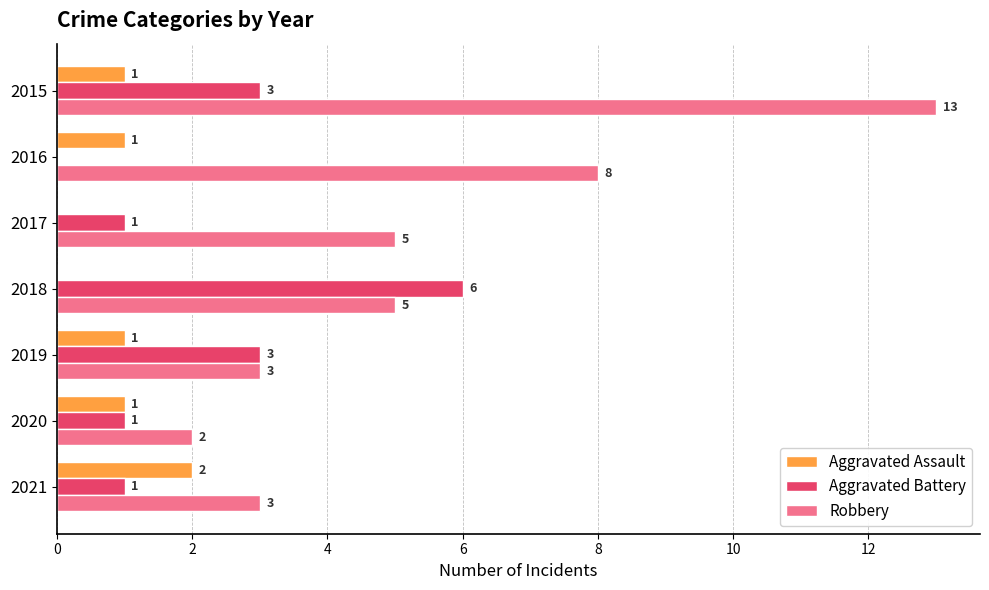

What is the average value of the Aggravated Battery series?

2